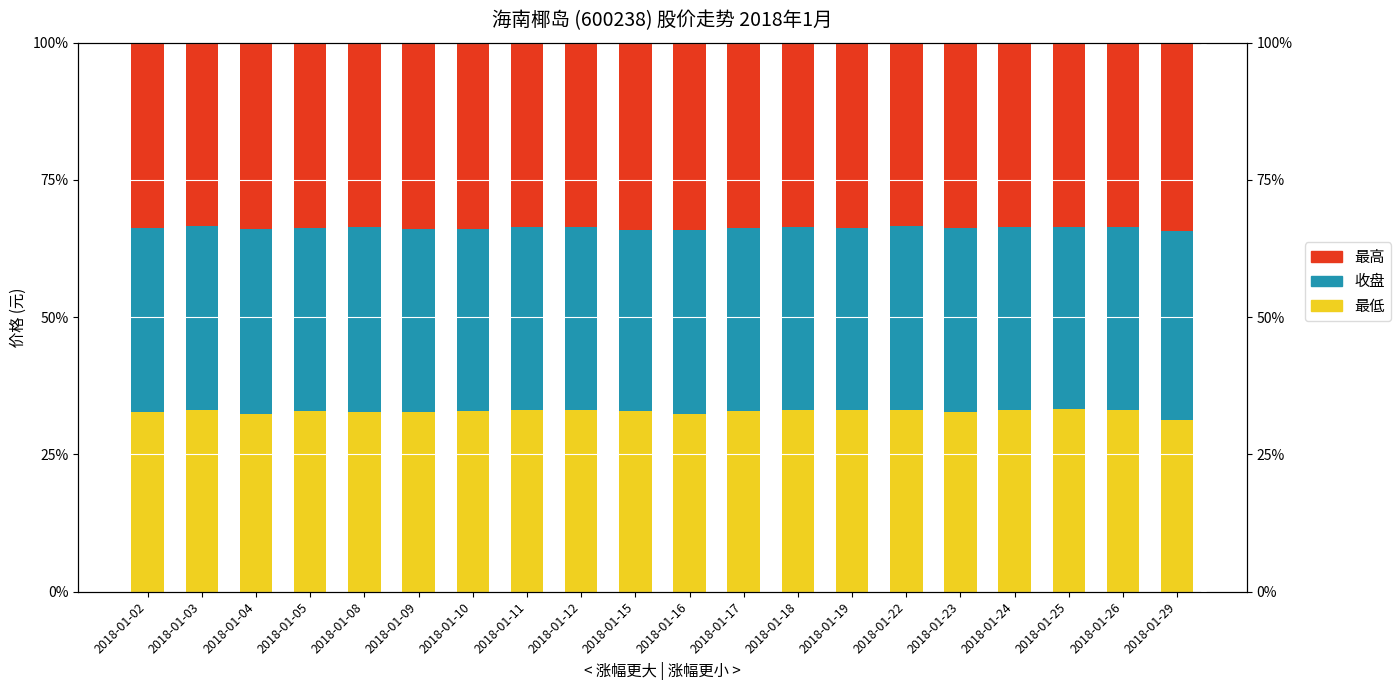

What is the total value across all series at 2018-01-12?

100.0